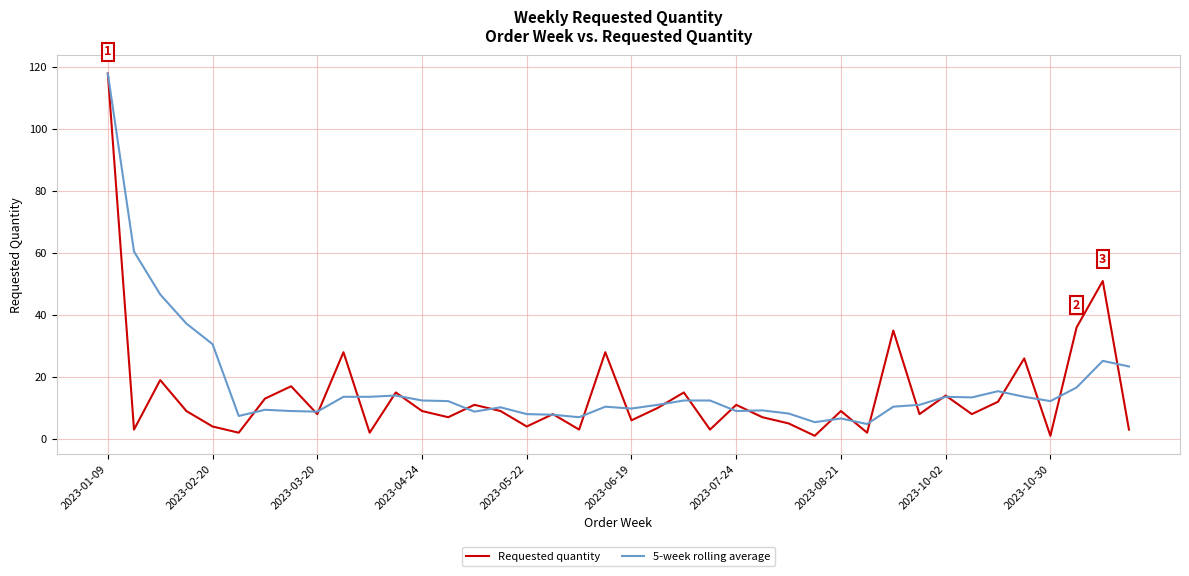

What is the maximum value shown in the chart?

118.0